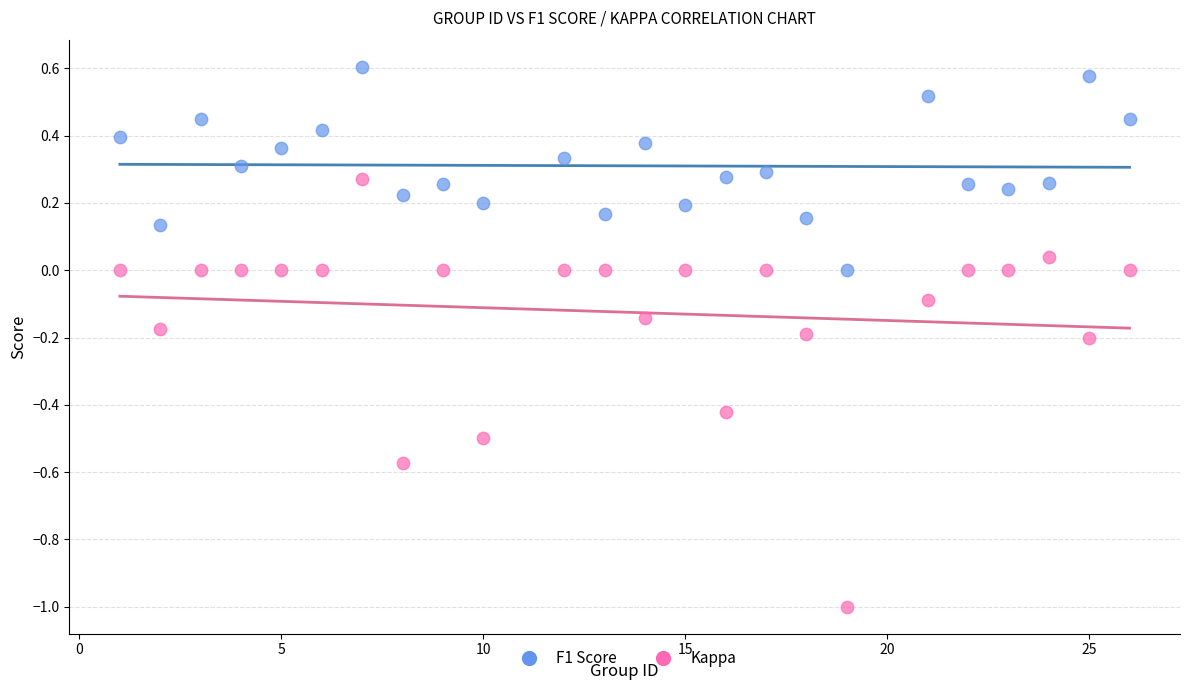

What are all the series names shown in the legend?

F1 Score, Kappa